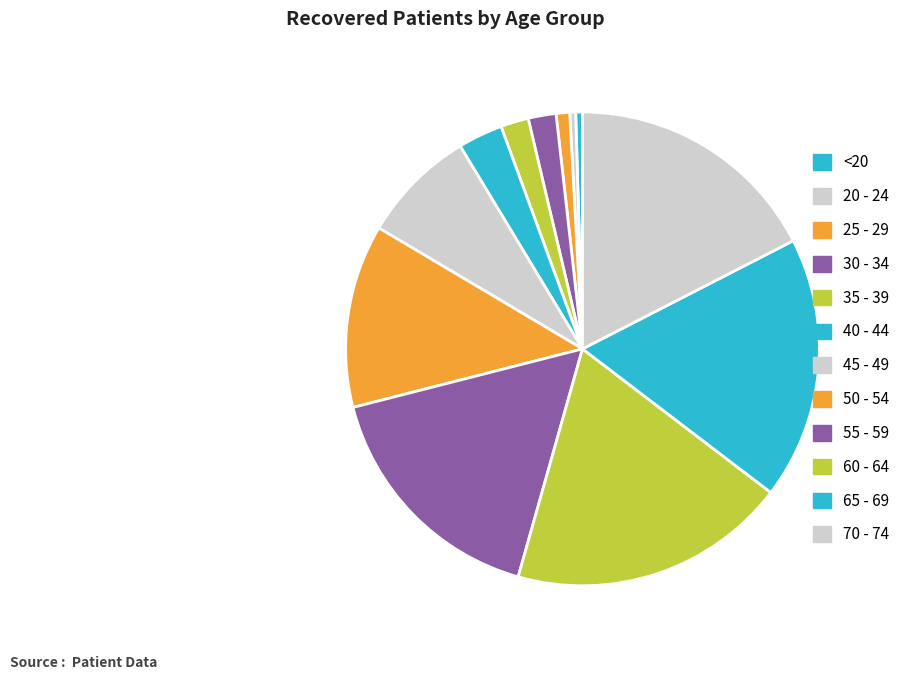

Is there a majority slice in this chart?

No